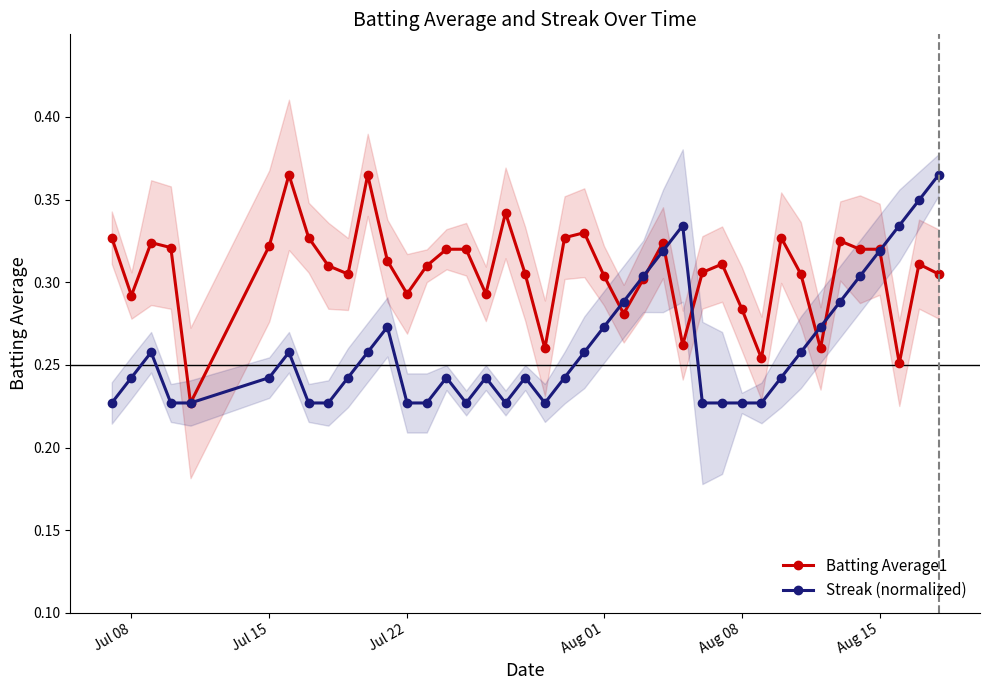

What is the difference between the maximum and second lowest values in the Batting Average1 series?

0.1